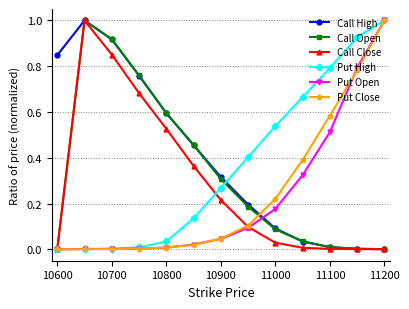

Which series has the largest total across all categories?

Call High